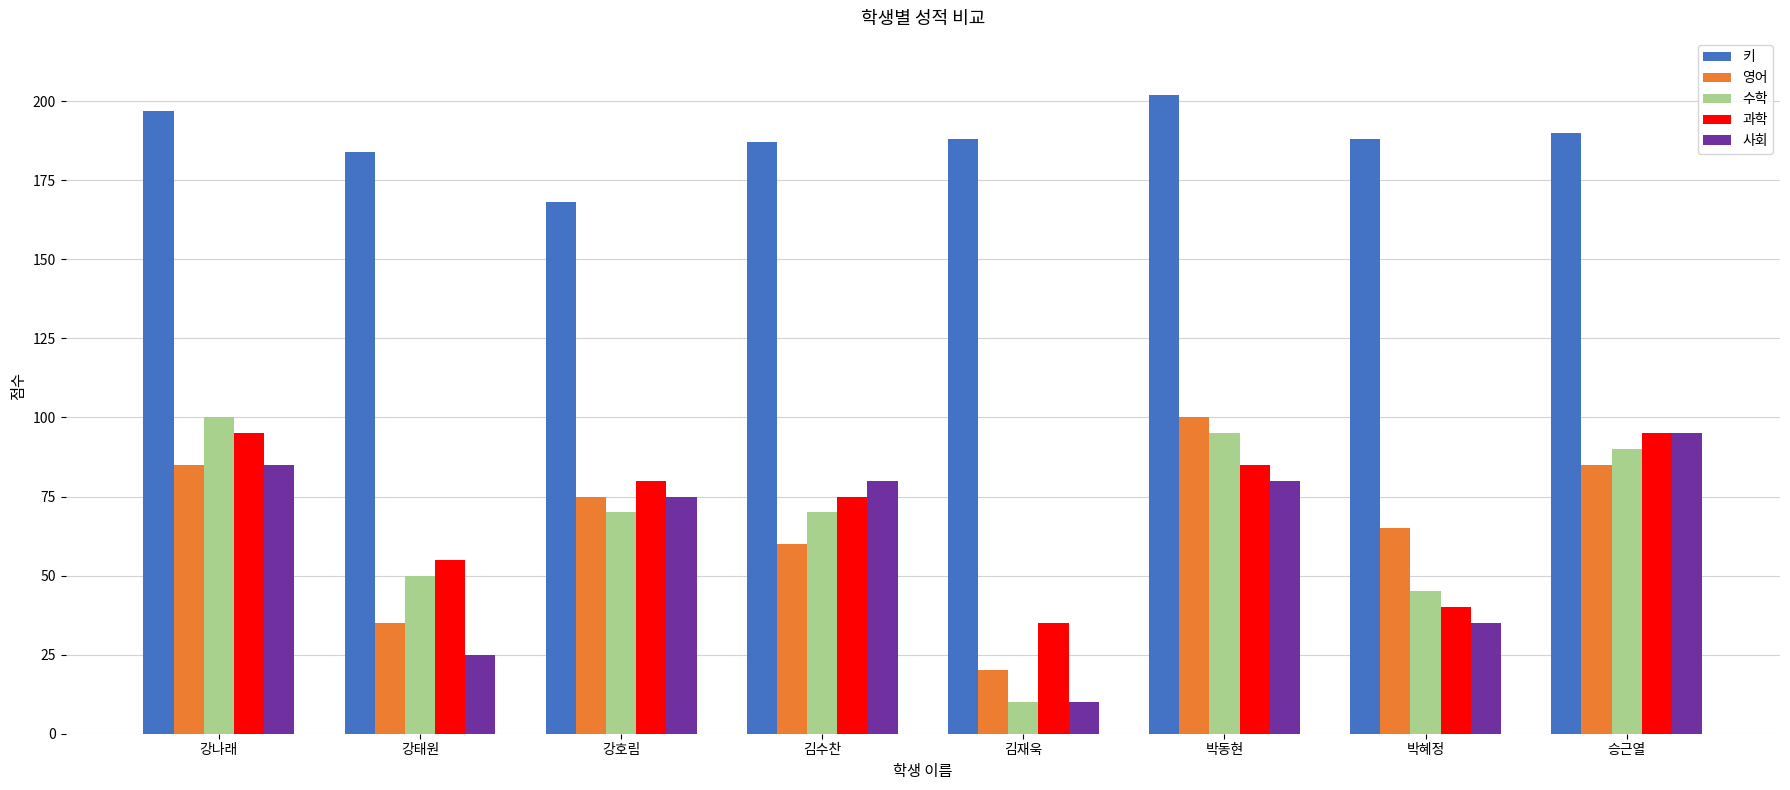

How many 과학 values are between 55 and 95?

6